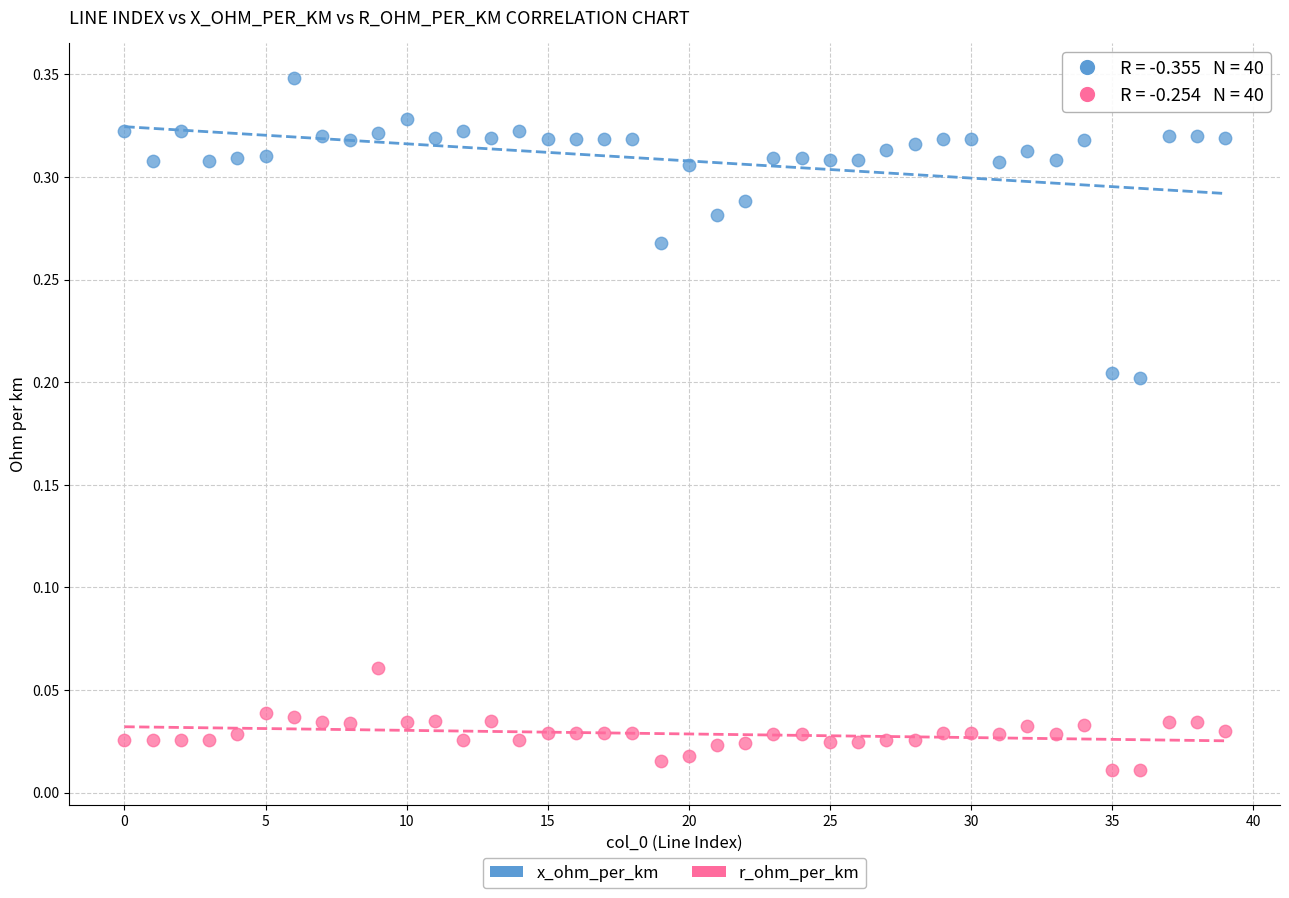

What are all the series names shown in the legend?

x_ohm_per_km, r_ohm_per_km